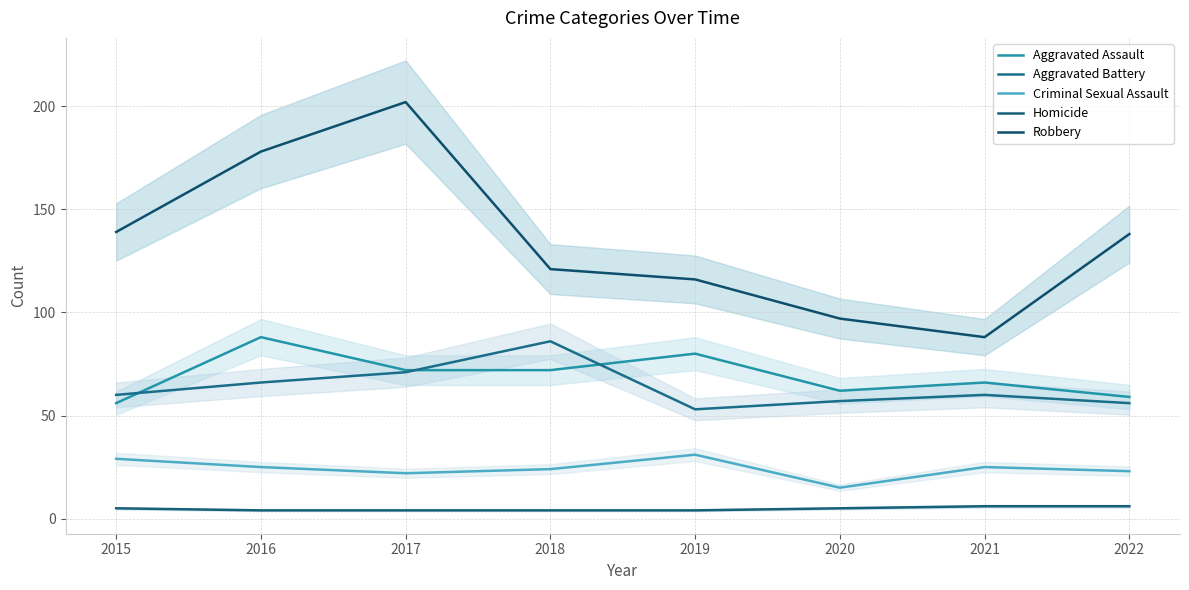

Reading left to right, extract all data points from this chart.

Aggravated Assault: 2015=56	2016=88	2017=72	2018=72	2019=80	2020=62	2021=66	2022=59
Aggravated Battery: 2015=60	2016=66	2017=71	2018=86	2019=53	2020=57	2021=60	2022=56
Criminal Sexual Assault: 2015=29	2016=25	2017=22	2018=24	2019=31	2020=15	2021=25	2022=23
Homicide: 2015=5	2016=4	2017=4	2018=4	2019=4	2020=5	2021=6	2022=6
Robbery: 2015=139	2016=178	2017=202	2018=121	2019=116	2020=97	2021=88	2022=138